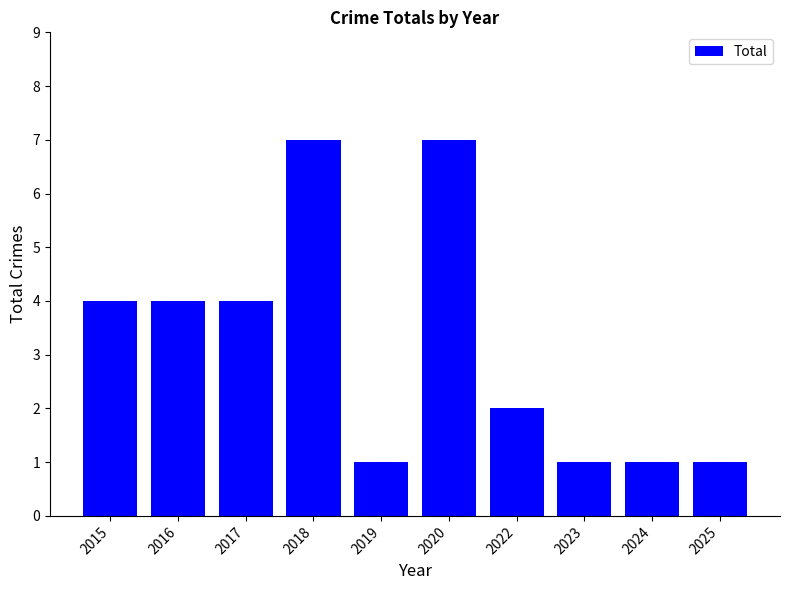

What is the greatest value displayed?

7